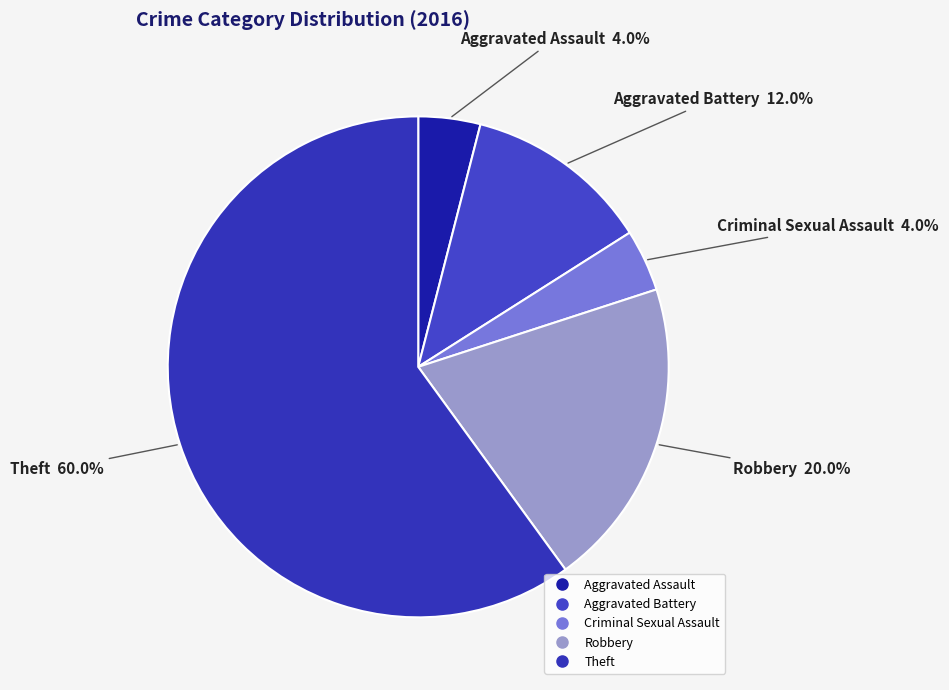

Which category has the biggest portion of the pie?

Theft